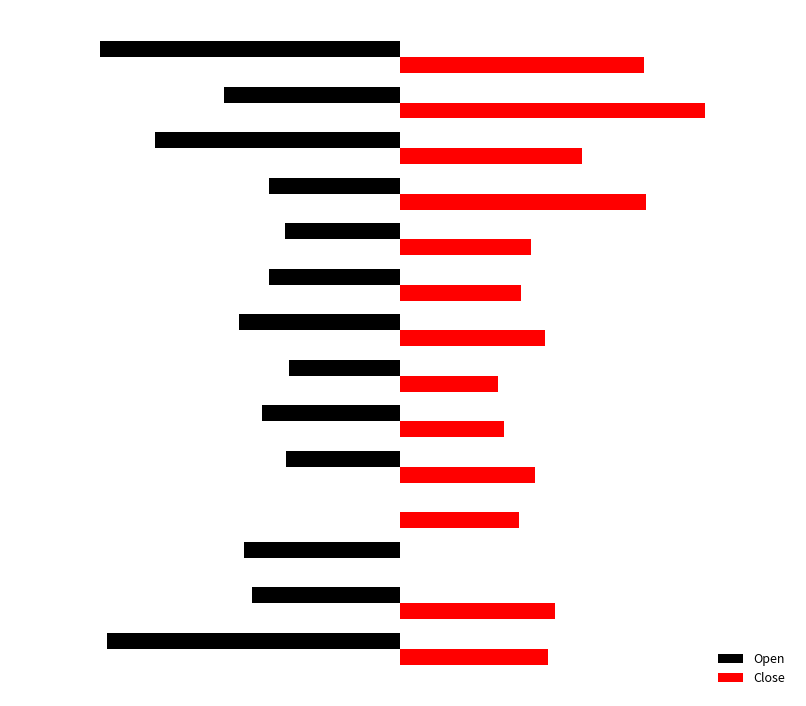

What are all the series names shown in the legend?

Open, Close